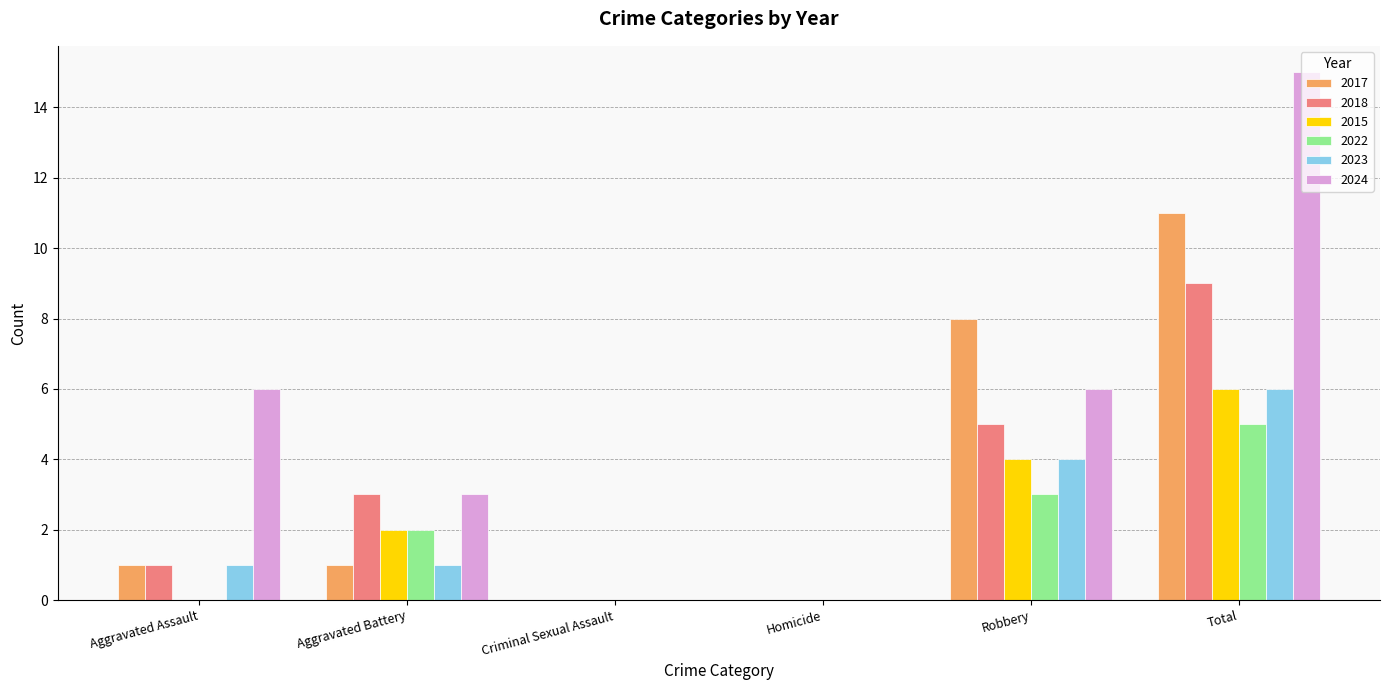

What is the average value of the 2018 series?

3